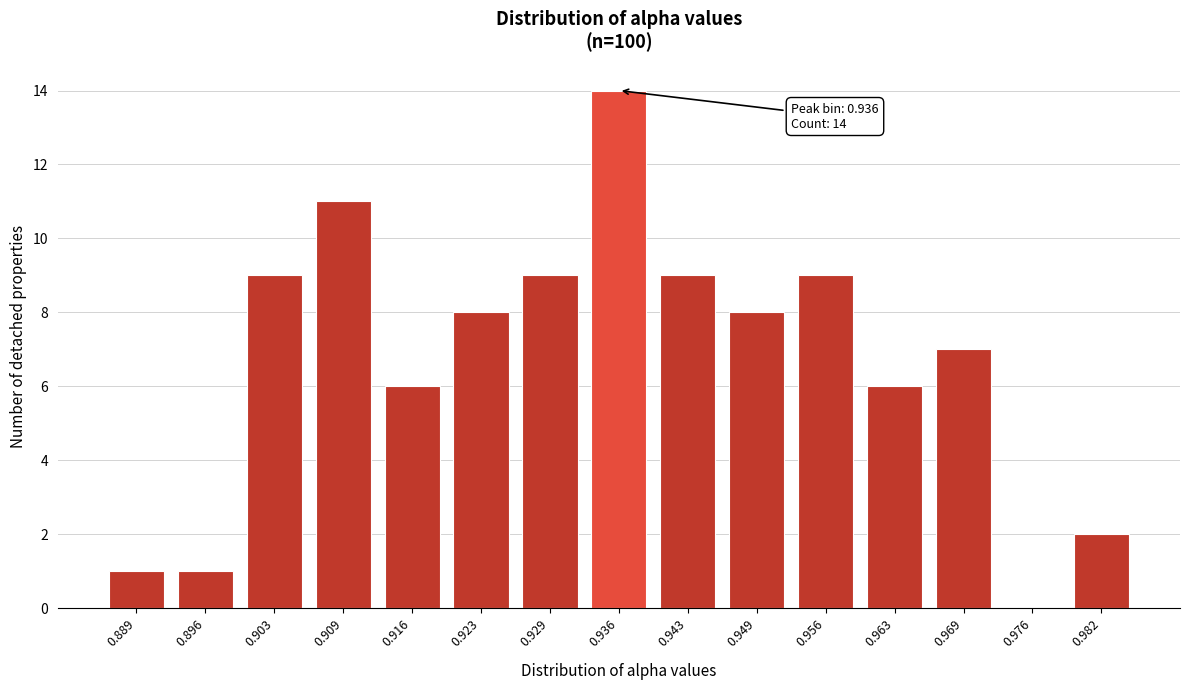

Reading left to right, list all the values displayed in this chart.

0.889=1	0.896=1	0.903=9	0.909=11	0.916=6	0.923=8	0.929=9	0.936=14	0.943=9	0.949=8	0.956=9	0.963=6	0.969=7	0.976=0	0.982=2